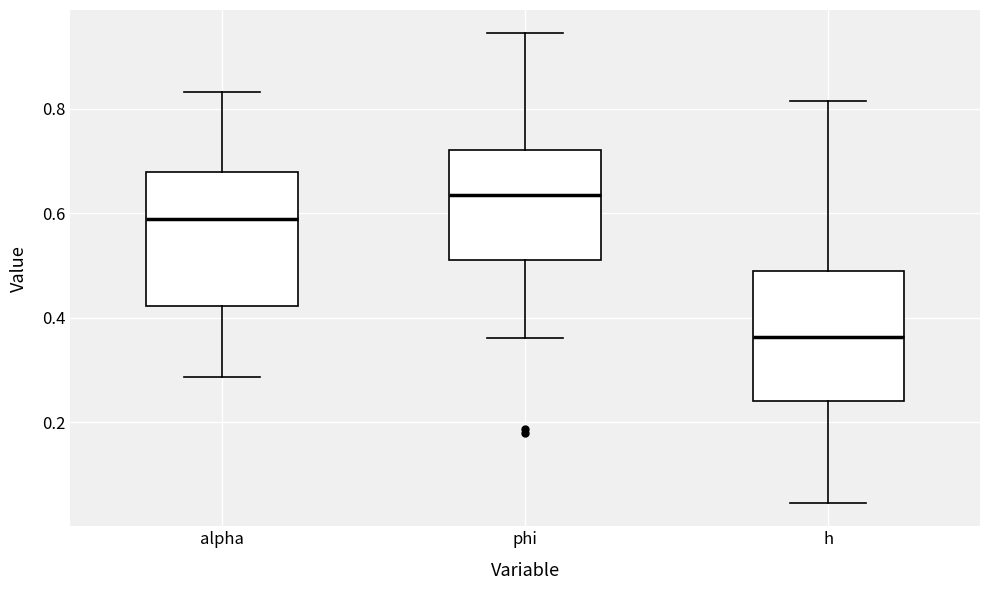

Reading left to right, read every box against the y-axis: the position of its median line, the range the box covers, and the ends of its whiskers. The values are not printed on the chart, so give them approximately, as read against the axis.

alpha: median 0.58, box 0.42 to 0.68, whiskers 0.28 to 0.84
phi: median 0.64, box 0.52 to 0.72, whiskers 0.36 to 0.94
h: median 0.36, box 0.24 to 0.48, whiskers 0.04 to 0.82